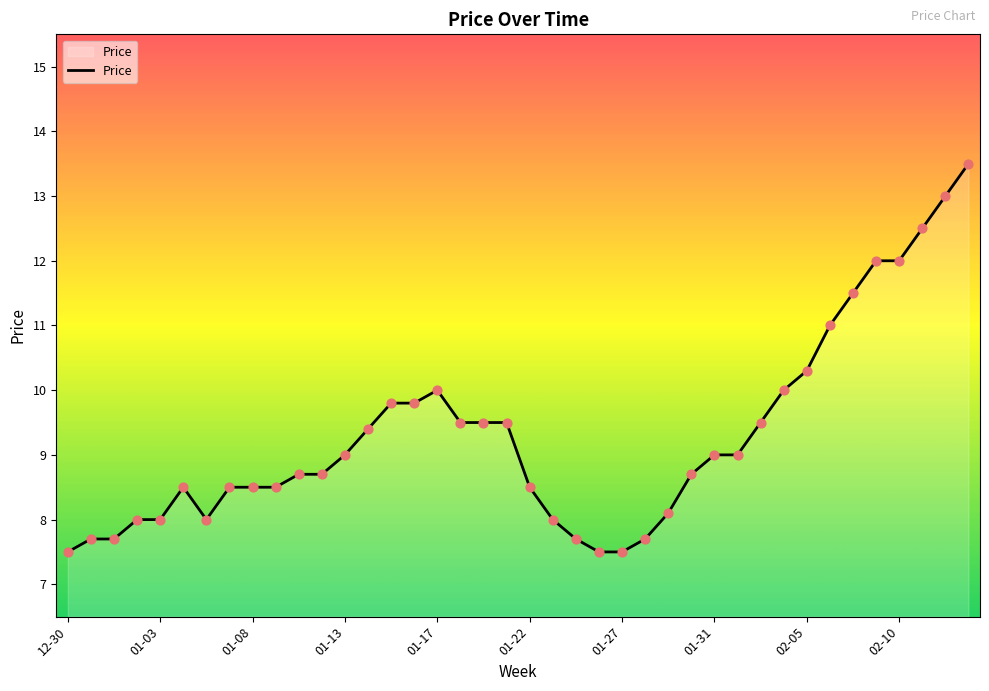

What is the difference between the maximum and minimum values?

6.0